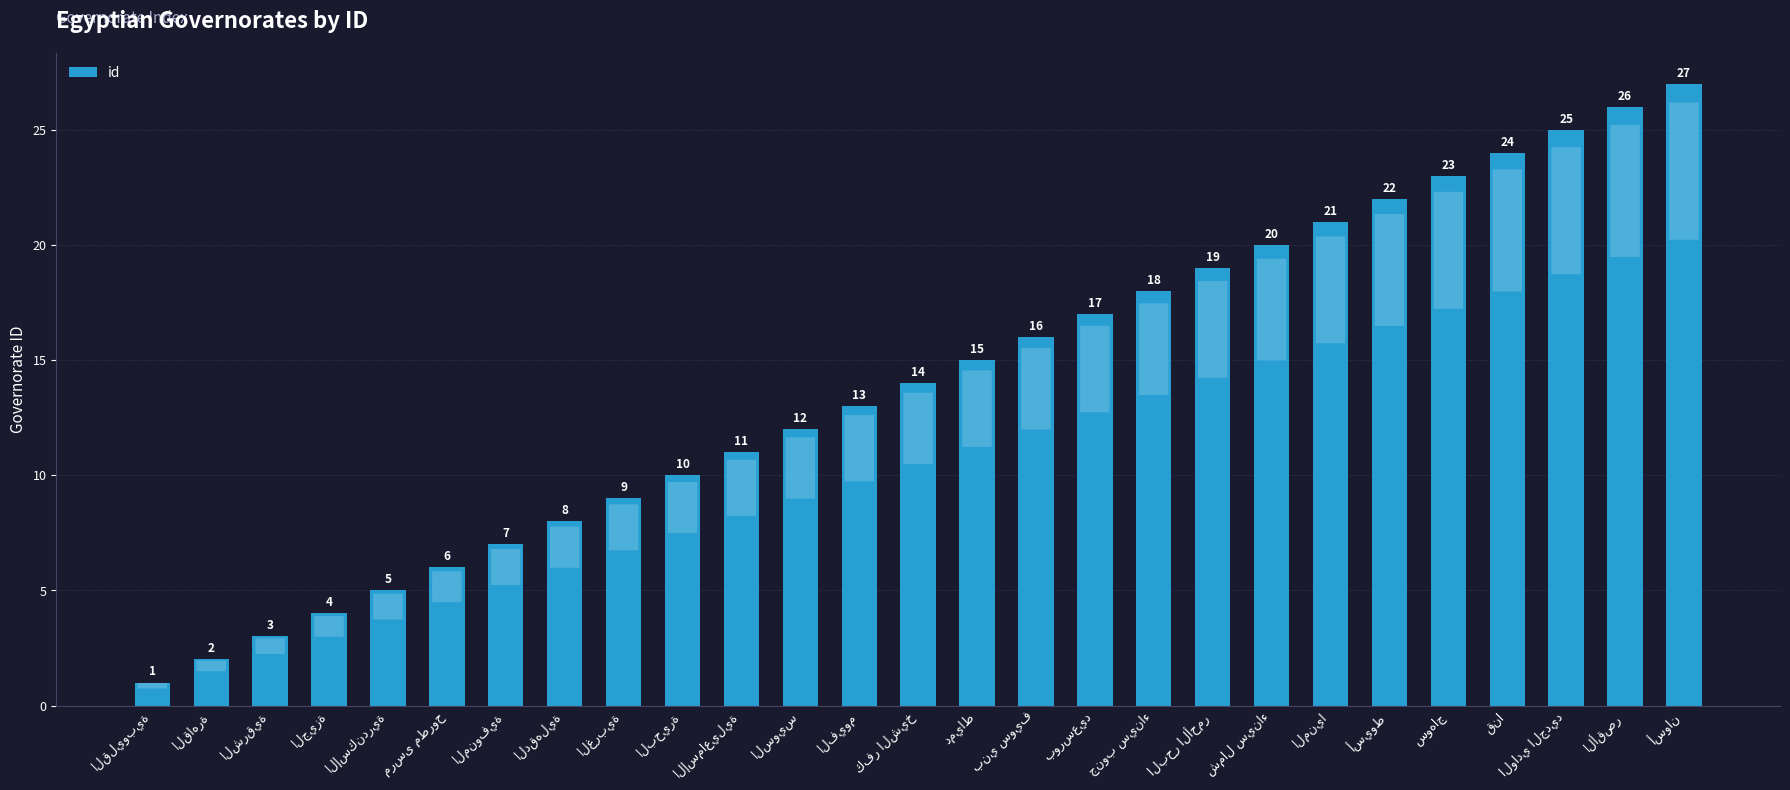

What is the sum of all values?

378